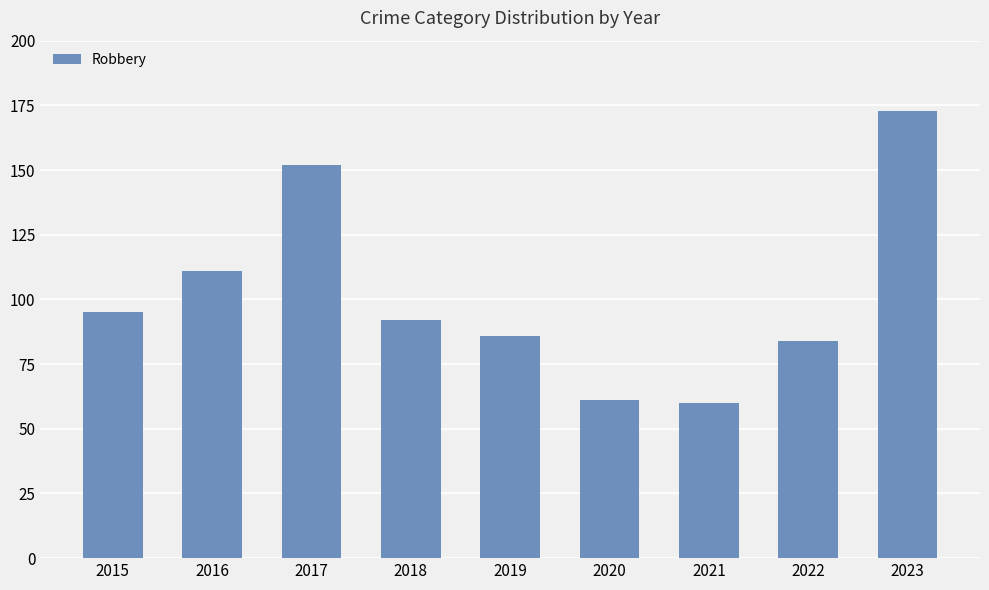

Which category has the highest value across all series?

2023